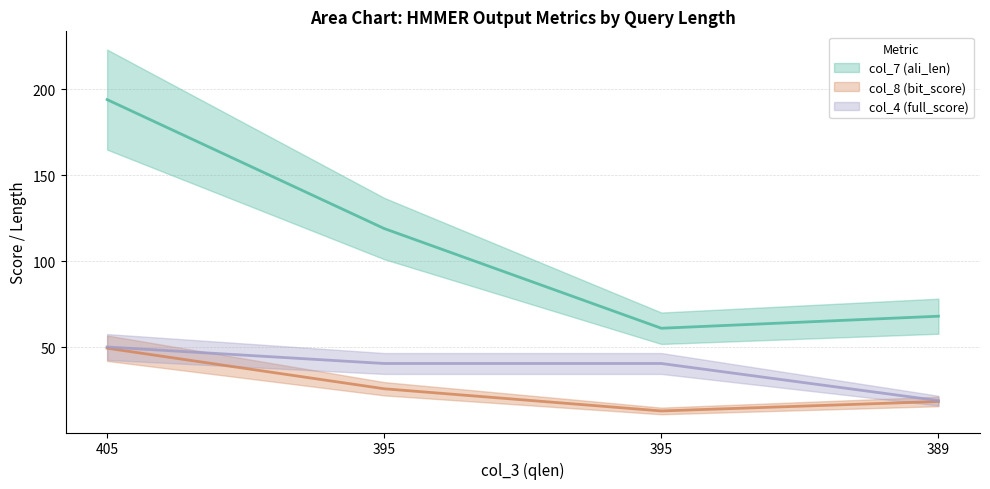

Reading right to left, extract all data points from this chart.

col_7 (ali_len): 389=68.0	395=61.0	395=119.0	405=194.0
col_8 (bit_score): 389=18.4	395=12.9	395=25.8	405=49.4
col_4 (full_score): 389=18.9	395=40.5	395=40.5	405=50.1